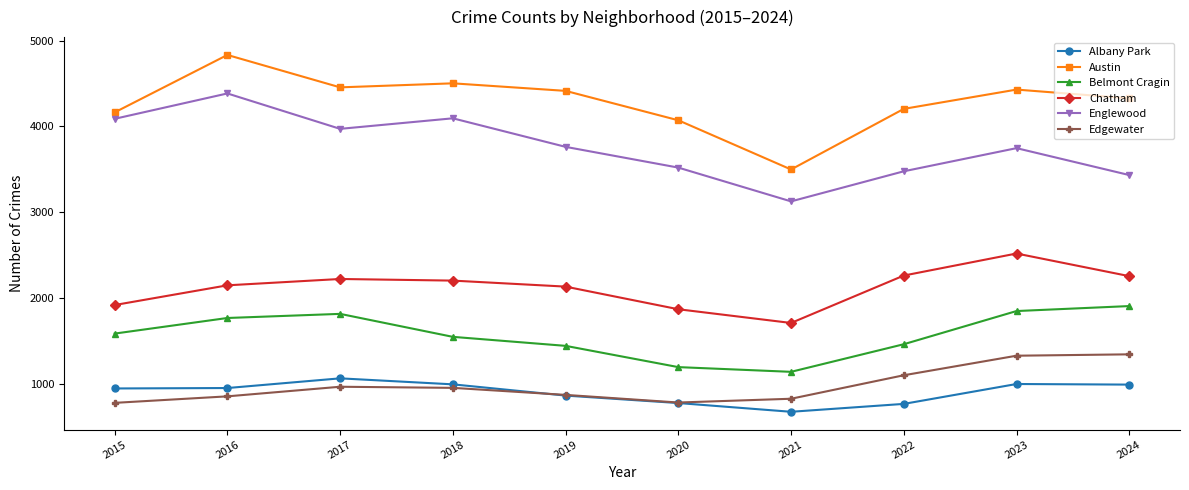

True or false: Englewood has more than 2 points higher than both neighbors.

True